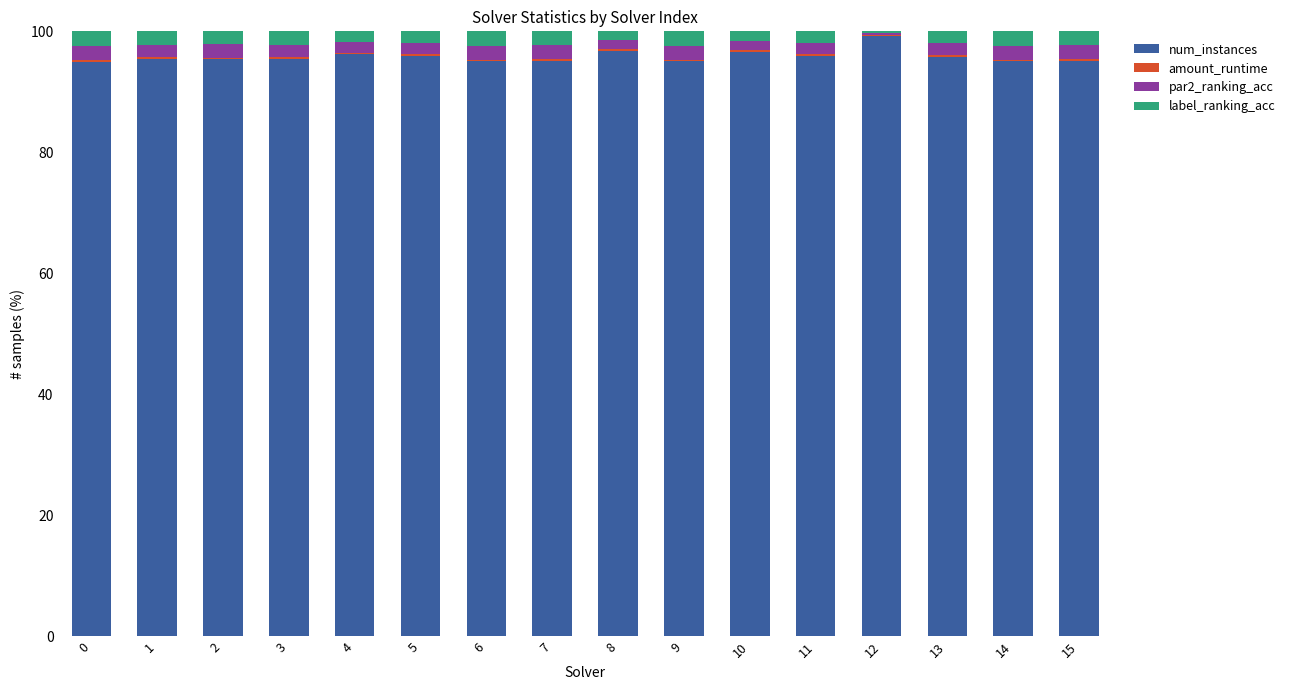

Count the number of categories in the chart.

16